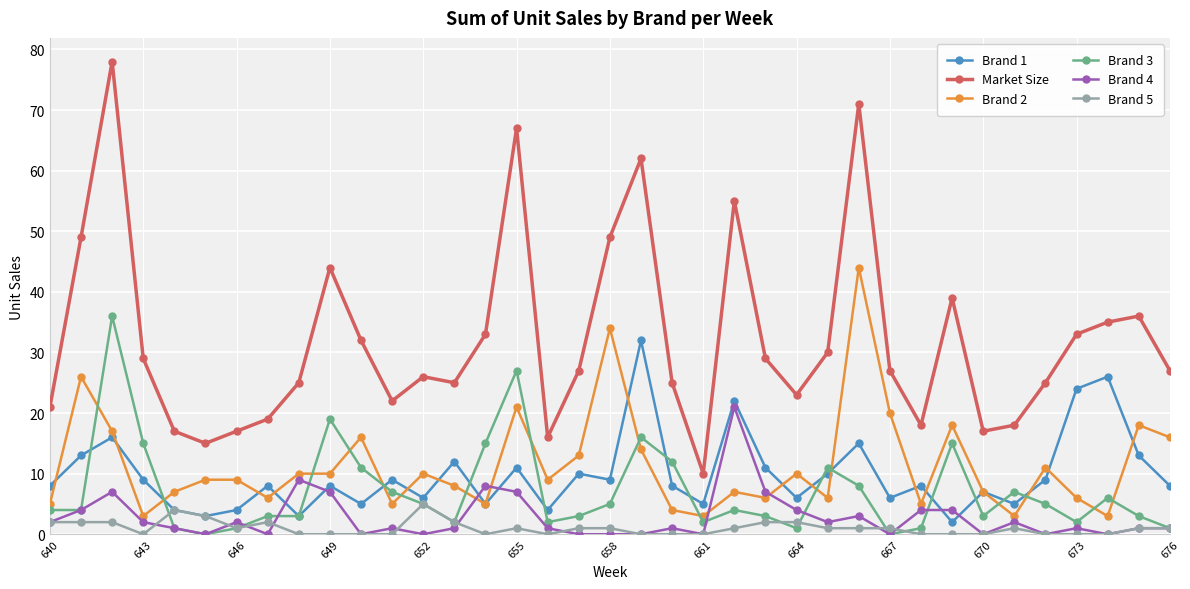

What is the minimum value for Market Size?

10